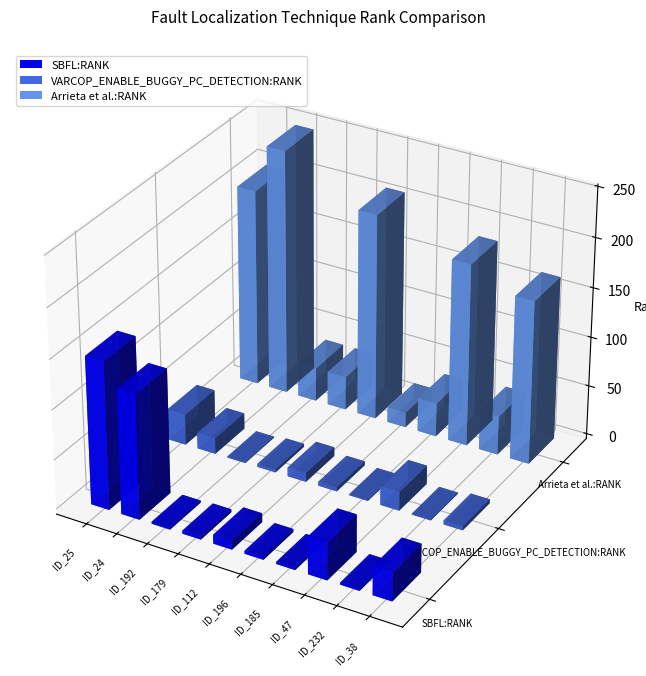

The value of Arrieta et al.:RANK at ID_179 is 34. True or false?

True